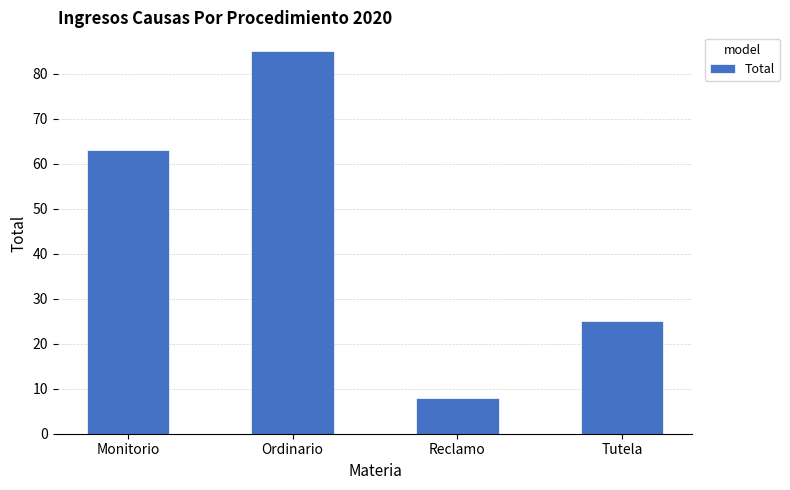

Reading right to left, list all the values displayed in this chart.

Tutela=25	Reclamo=8	Ordinario=85	Monitorio=63